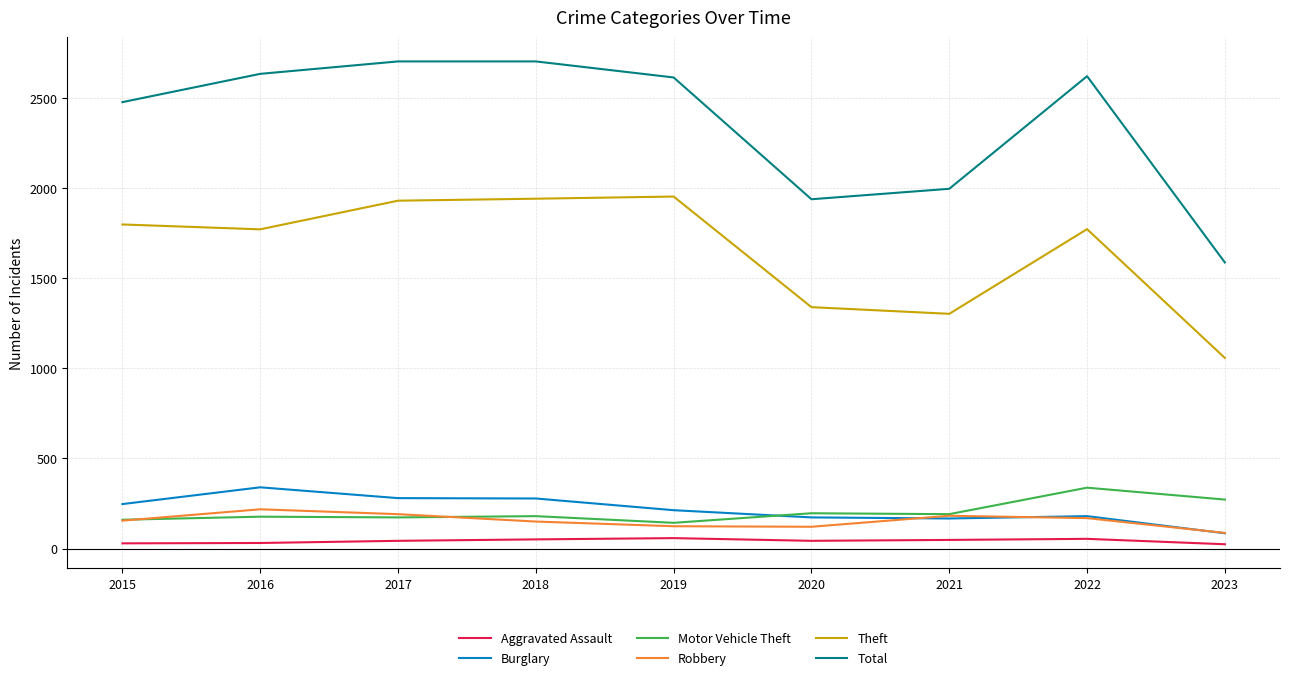

True or false: Aggravated Assault and Robbery cross at least once.

False